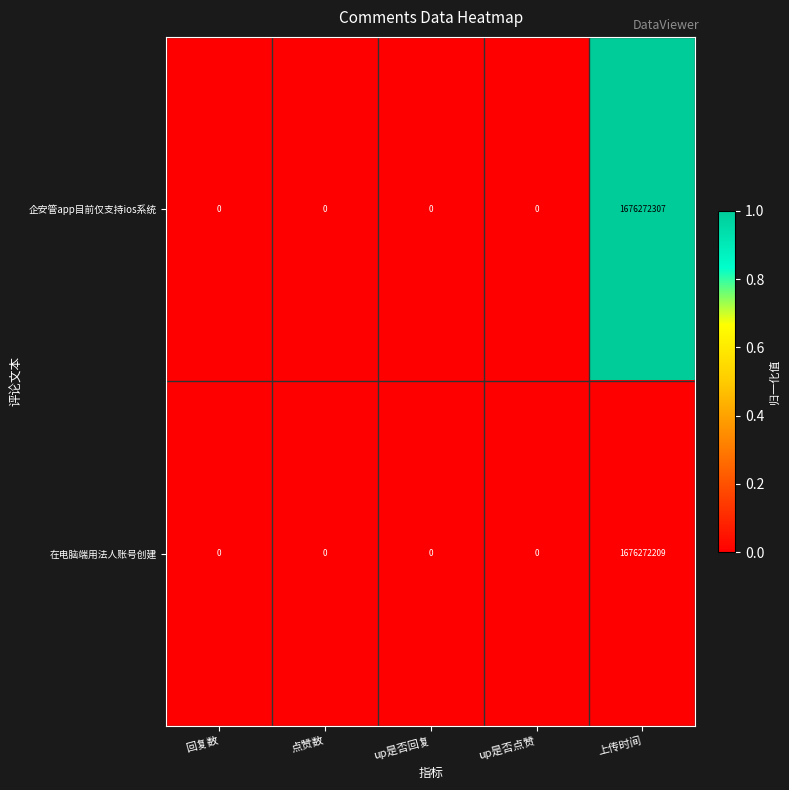

What is the difference between the 在电脑端用法人账号创建 values at 上传时间 and 点赞数?

1676272209